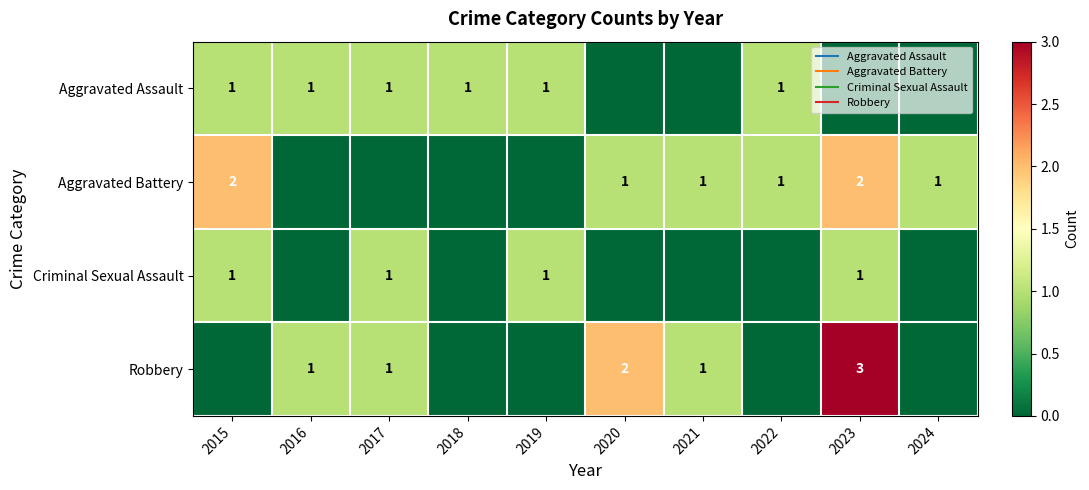

Count the number of categories in the chart.

10